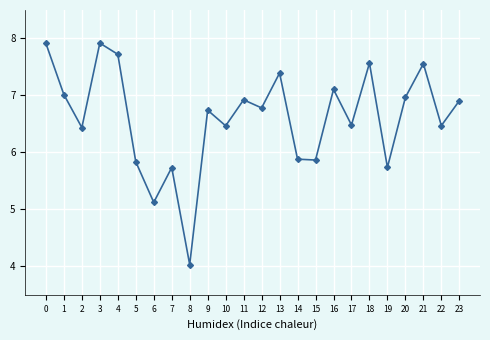

Approximately how many times larger is the value at 16 compared to 5?

1.2